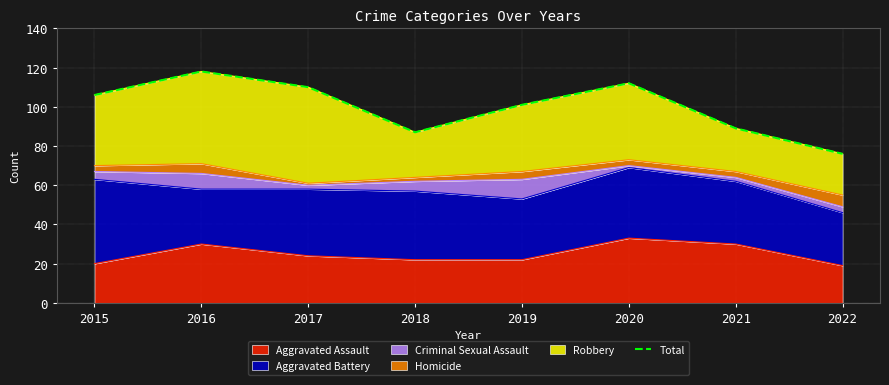

Where is the data nearest to the value 97?

2019